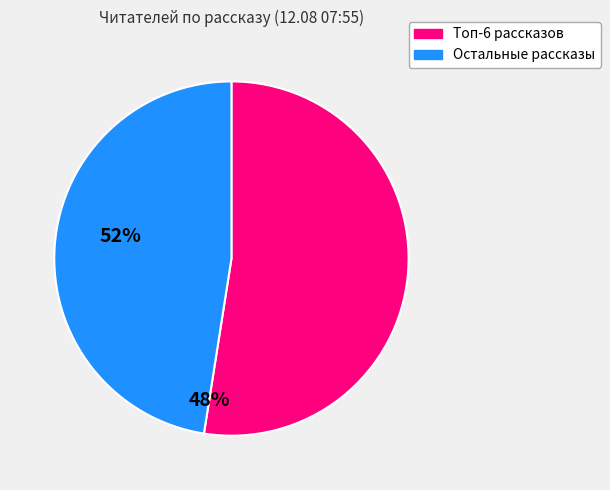

Does any single category account for the majority?

Yes